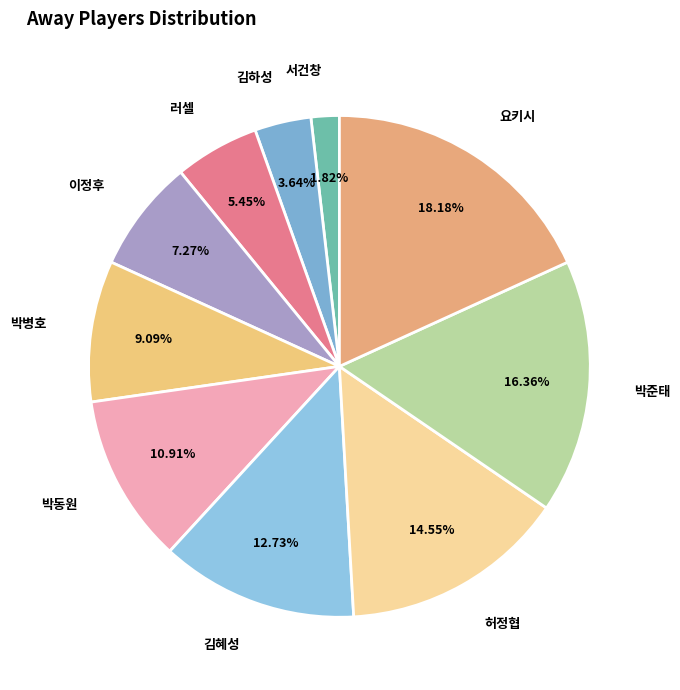

To the nearest percent, what is the difference between the largest and smallest slice percentages?

16%